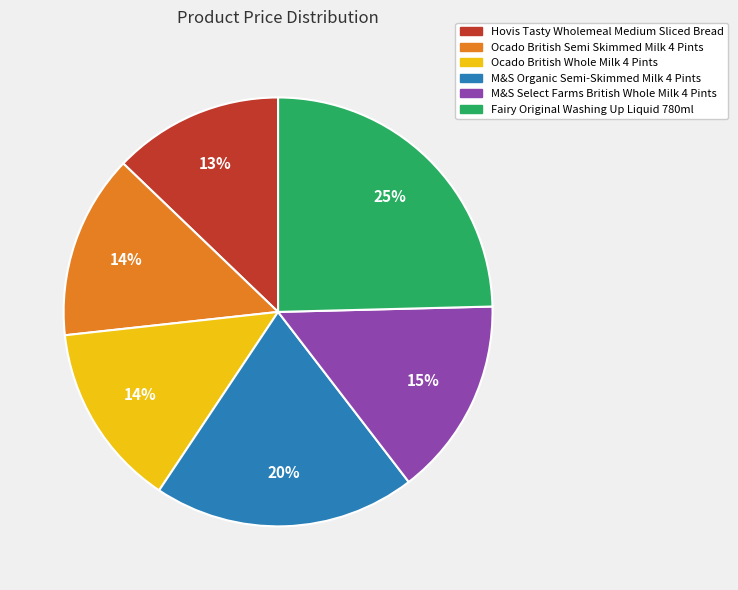

Is there any slice that represents more than half of the pie?

No